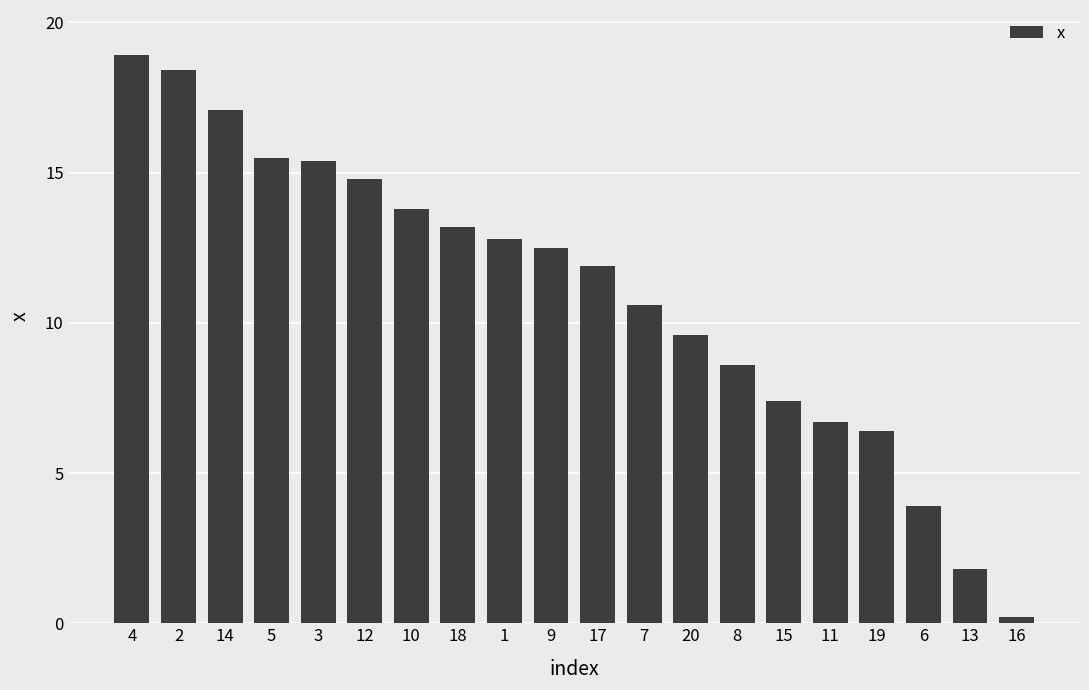

Which category has the lowest value across all series?

16